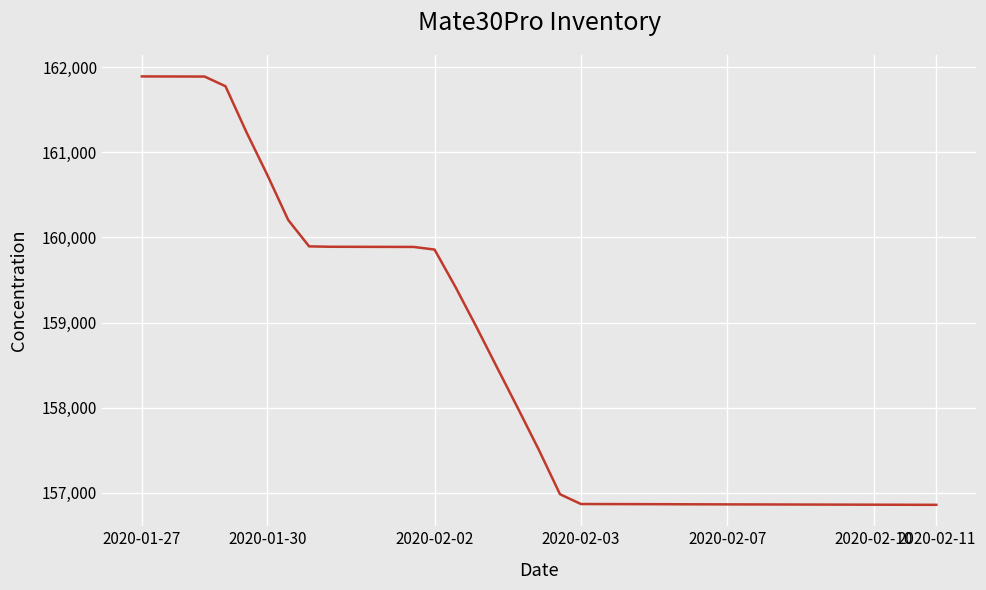

What is the greatest value displayed?

161892.8